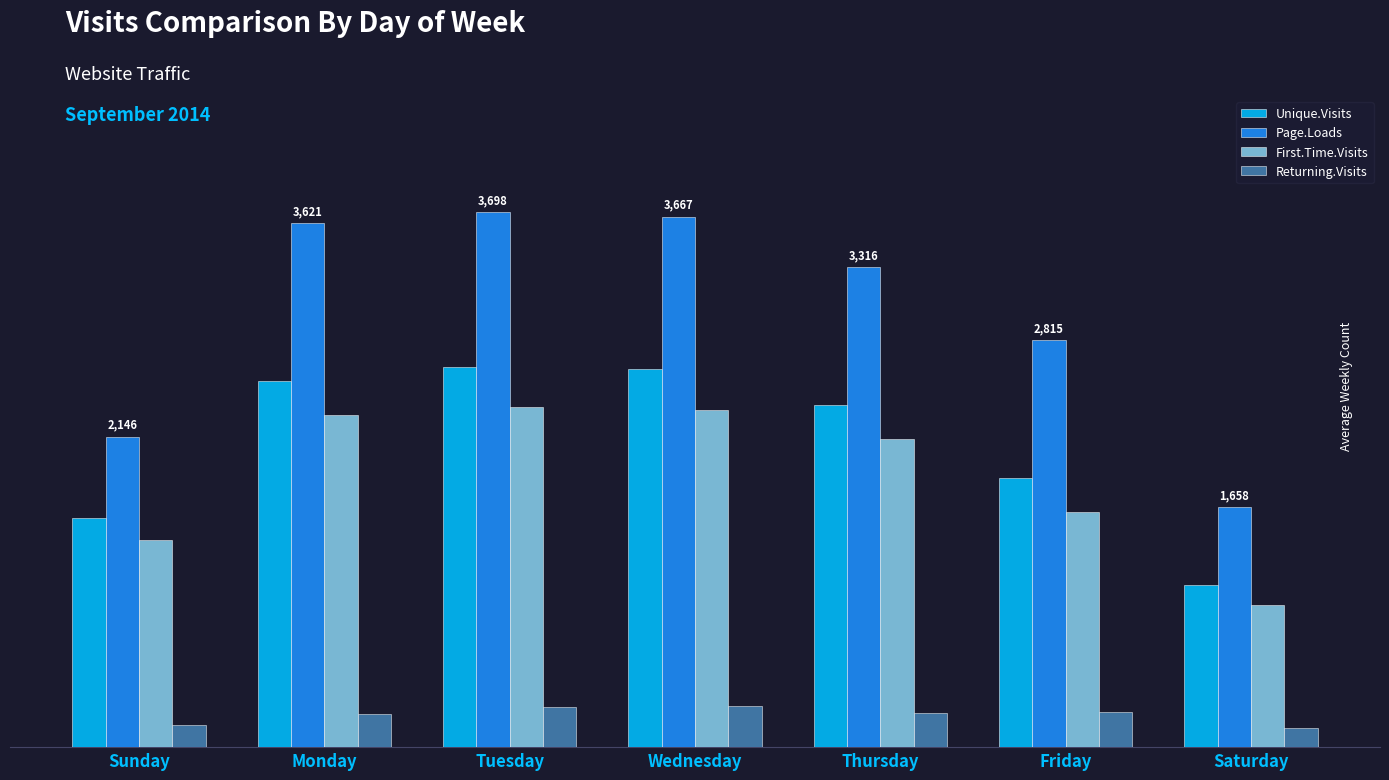

True or false: Page.Loads has a value of 1240 at Monday.

False